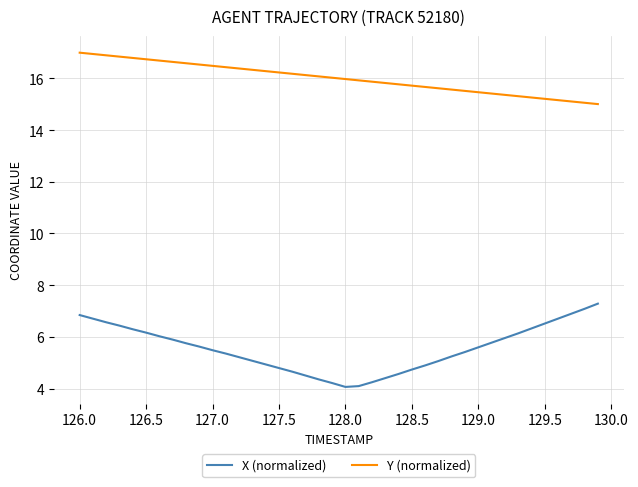

True or false: Y (normalized) and X (normalized) intersect in this chart.

False